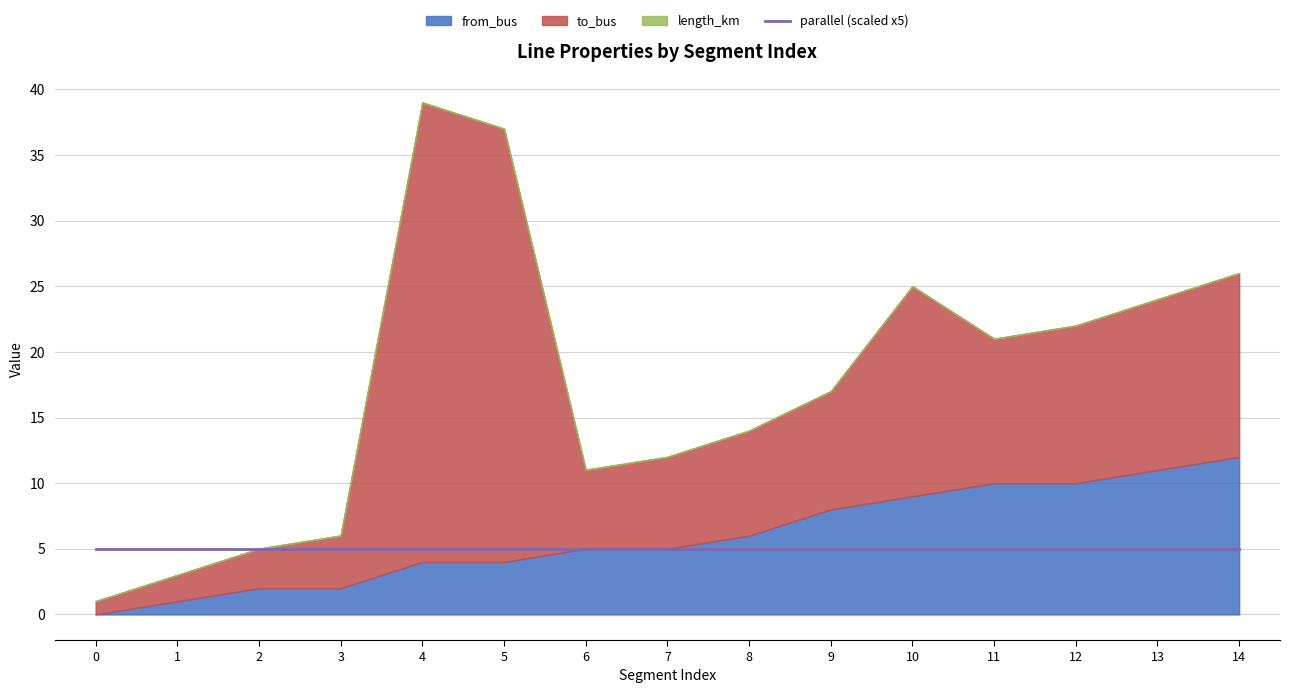

At which category is the sum across all series the highest?

4